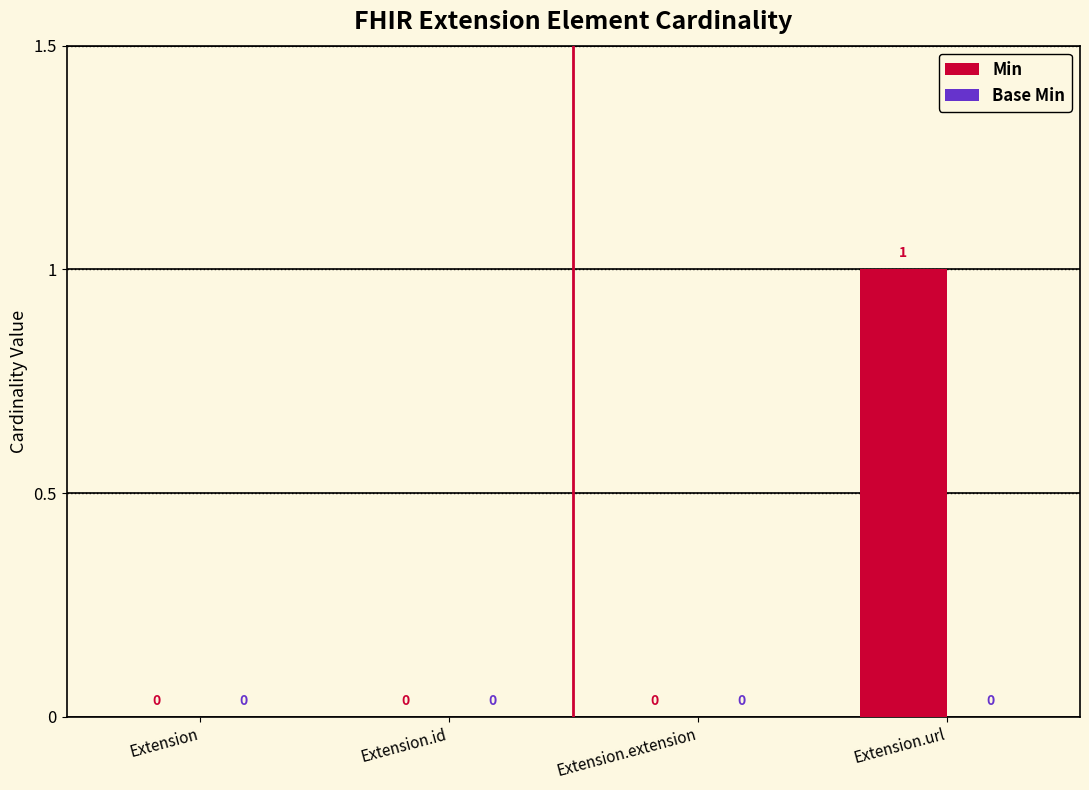

What is the change in value from Extension to Extension.url?

+1